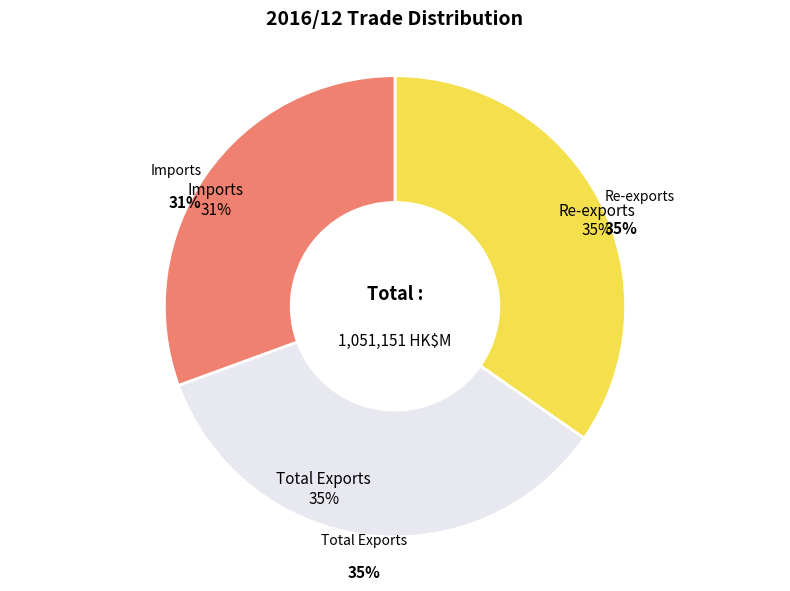

Which slice is the largest?

Total Exports